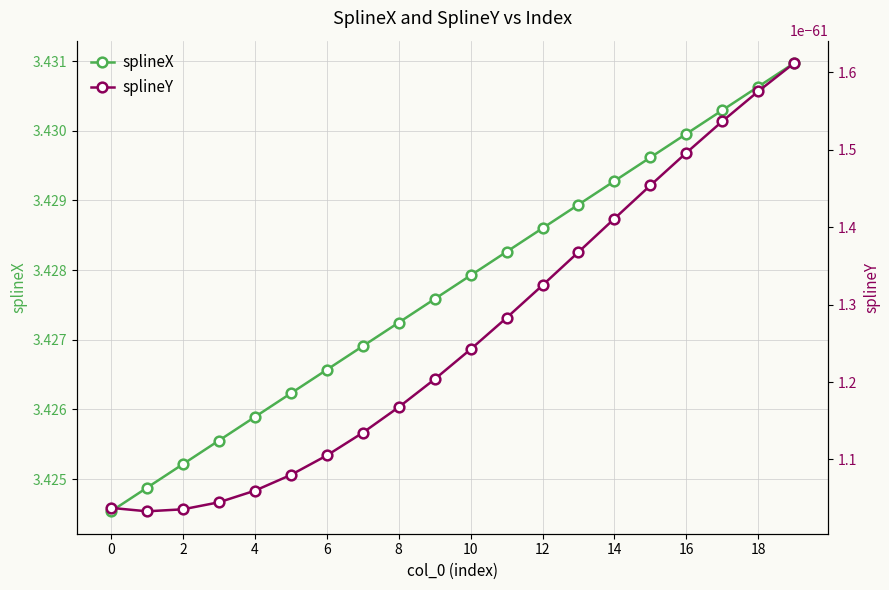

Between 12 and 13, which series saw the biggest shift?

splineX